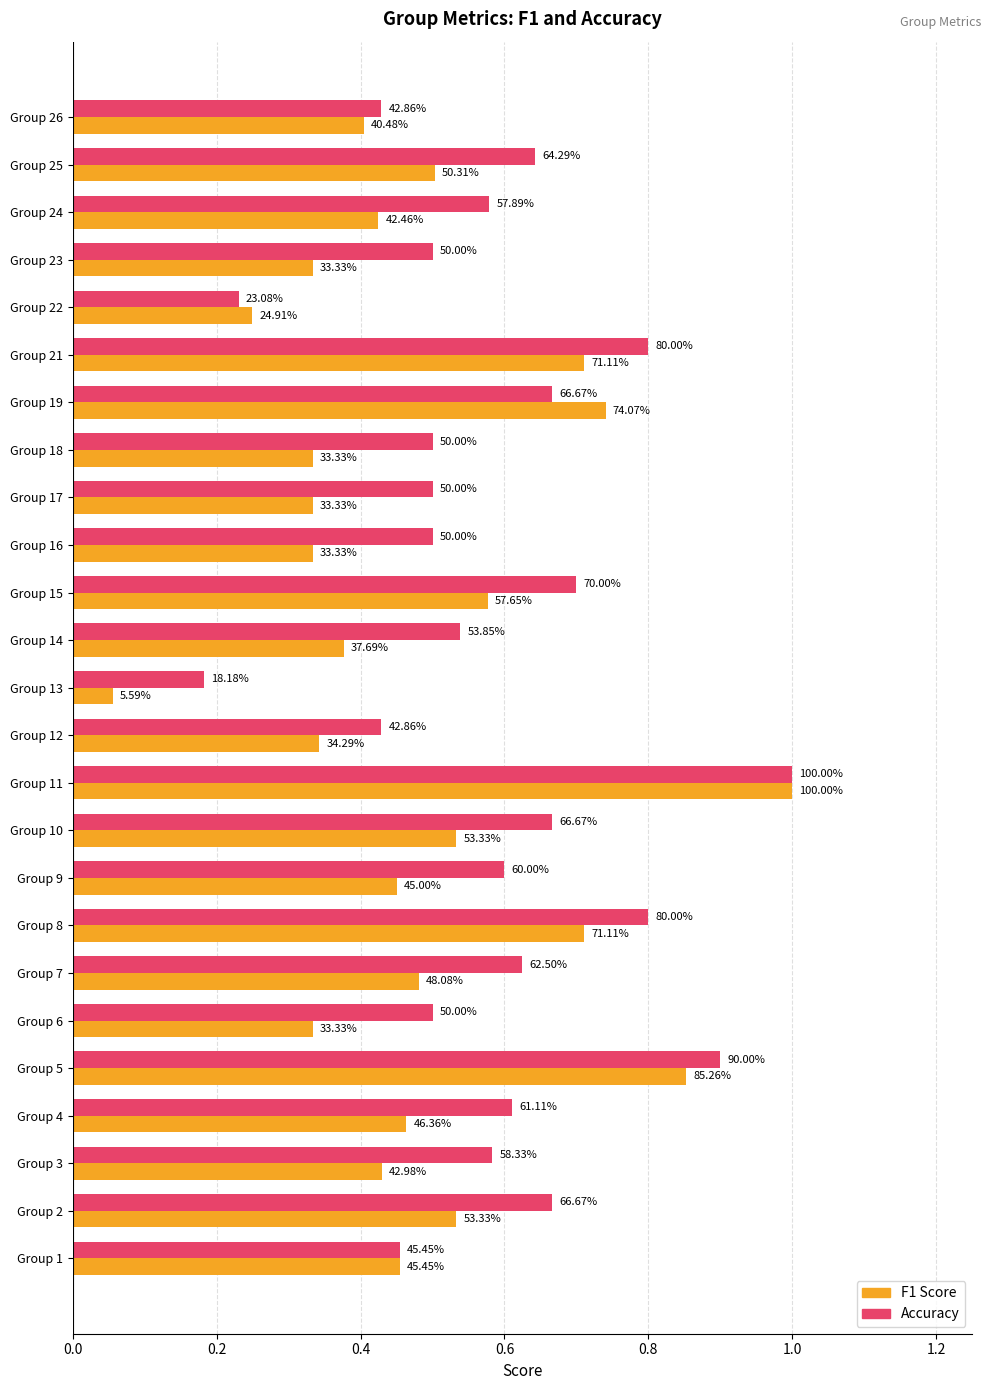

Reading left to right, extract all data points from this chart.

accuracy: 0.5	0.7	0.6	0.6	0.9	0.5	0.6	0.8	0.6	0.7	1.0	0.4	0.2	0.5	0.7	0.5	0.5	0.5	0.7	0.8	0.2	0.5	0.6	0.6	0.4
f1: 0.5	0.5	0.4	0.5	0.9	0.3	0.5	0.7	0.5	0.5	1.0	0.3	0.1	0.4	0.6	0.3	0.3	0.3	0.7	0.7	0.2	0.3	0.4	0.5	0.4